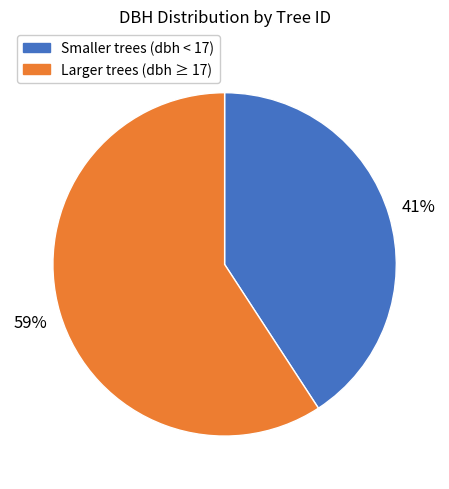

Is there any slice that represents more than half of the pie?

Yes